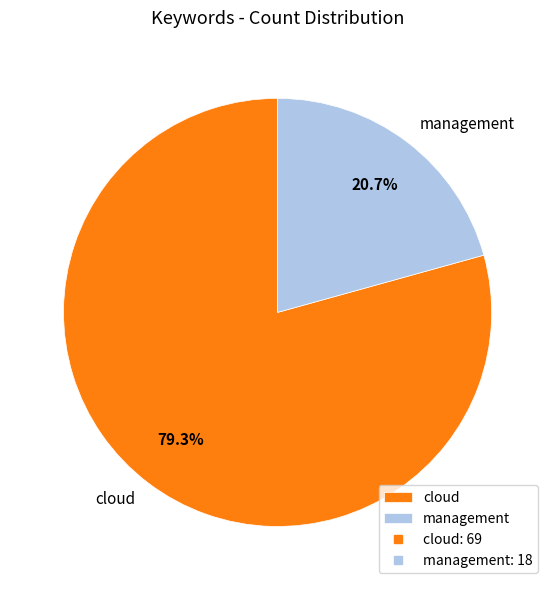

Count the number of slices in the pie.

2